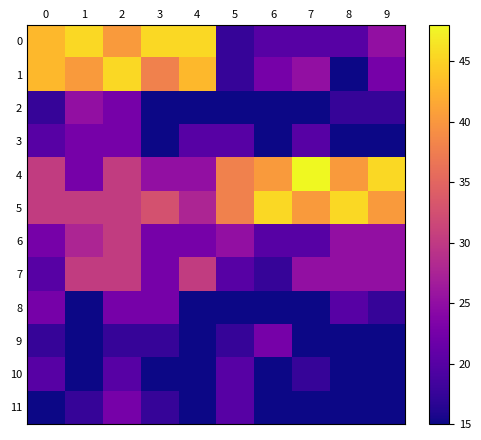

Rank the series by their maximum value, from highest to lowest.

4, 0, 1, 5, 6, 7, 2, 3, 8, 9, 11, 10